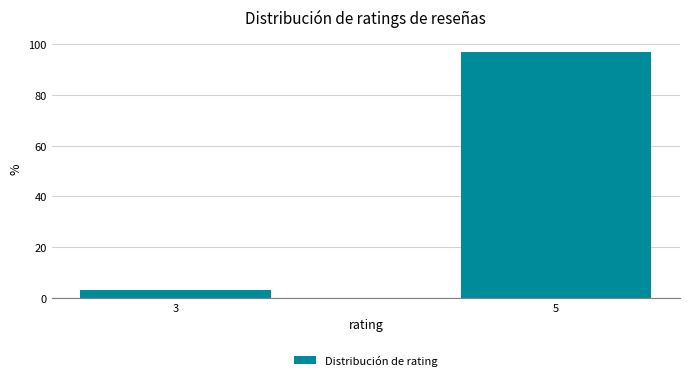

Reading right to left, transcribe all the data shown in this chart.

5=97.0	3=3.0